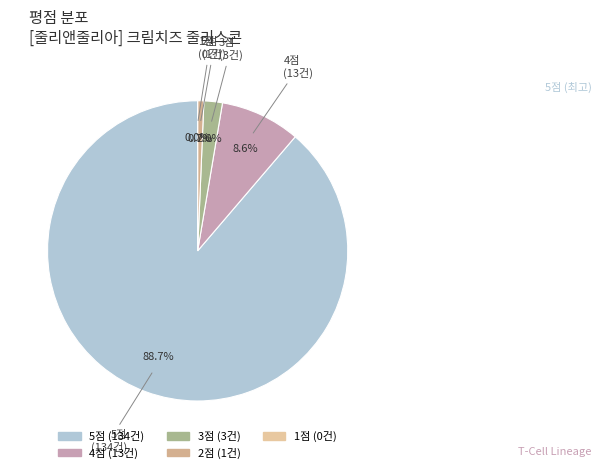

The 5 slice represents 18% of the pie. True or false?

False